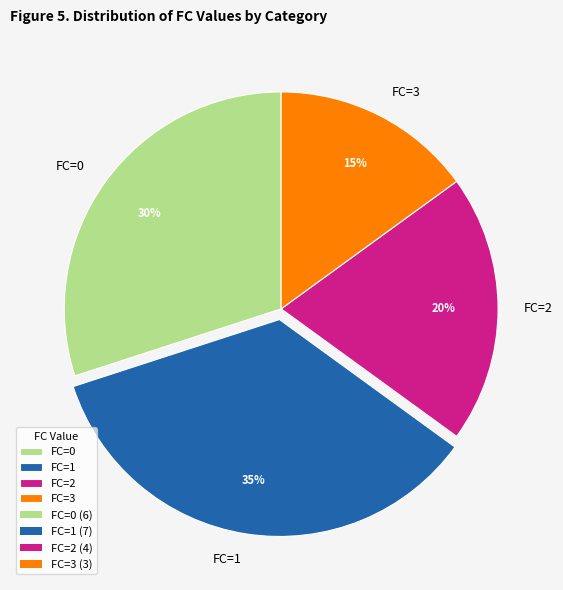

To the nearest percent, what is the average slice percentage?

25%